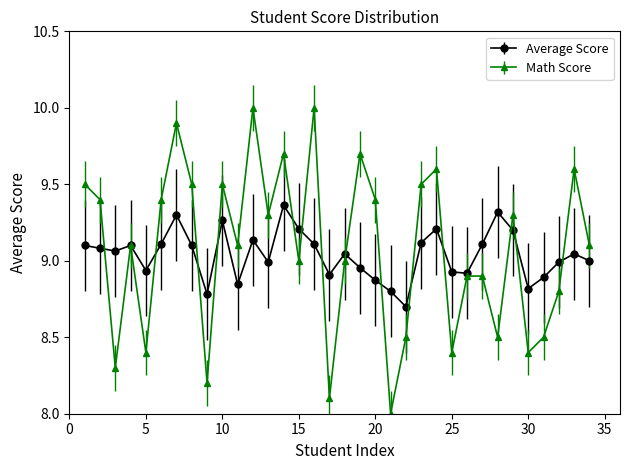

What are all the series names shown in the legend?

Average Score, Math Score